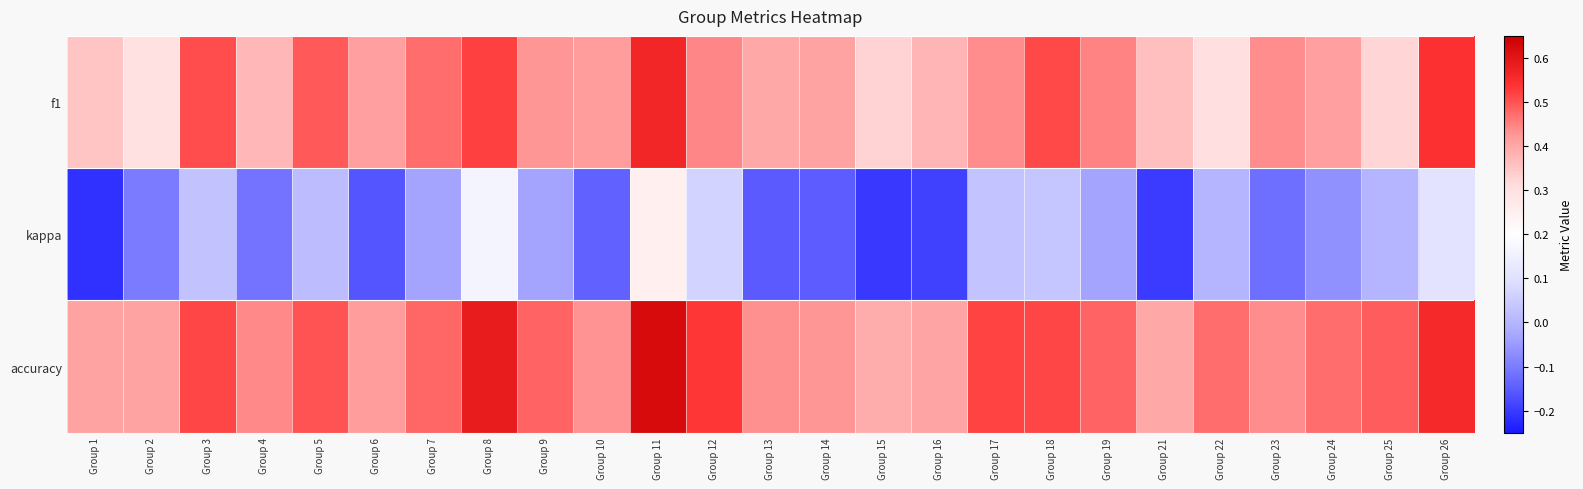

Rank the series by their maximum value, from lowest to highest.

kappa, f1, accuracy